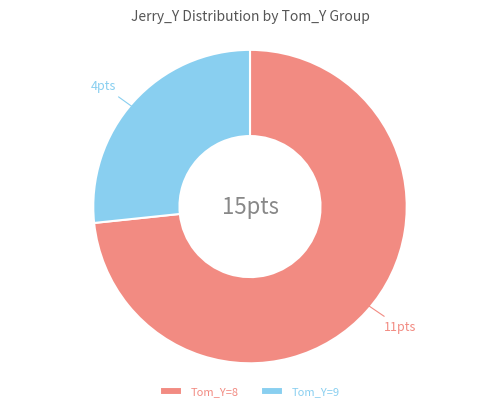

Between Tom_Y=9 and Tom_Y=8, which is larger?

Tom_Y=8